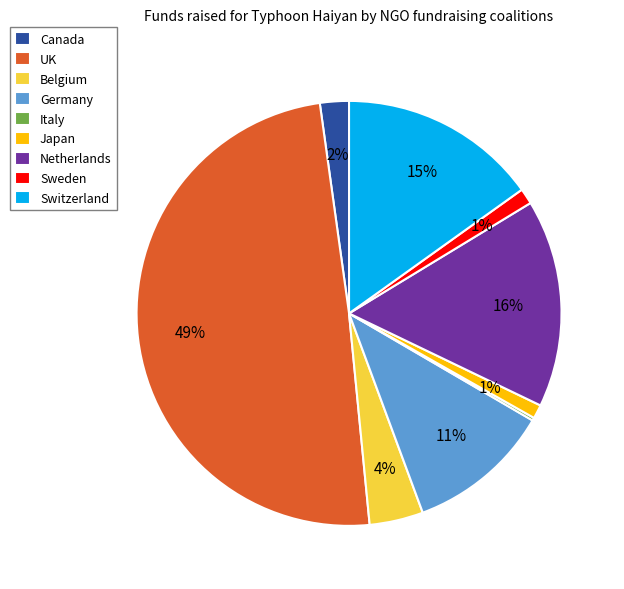

Is the sum of Sweden and Switzerland greater than half?

No